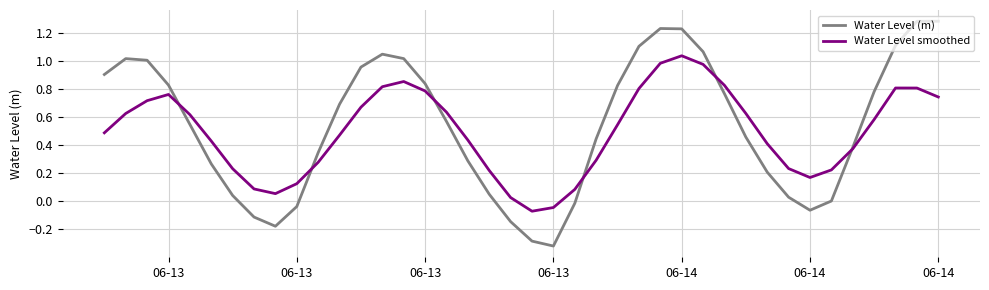

How many values in Water Level smoothed are above zero?

38